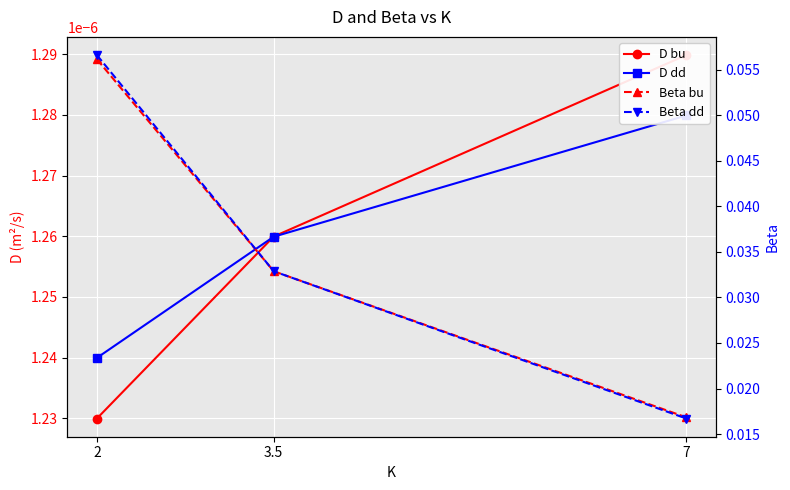

List the labels in order of D bu value, largest first.

7, 3.5, 2